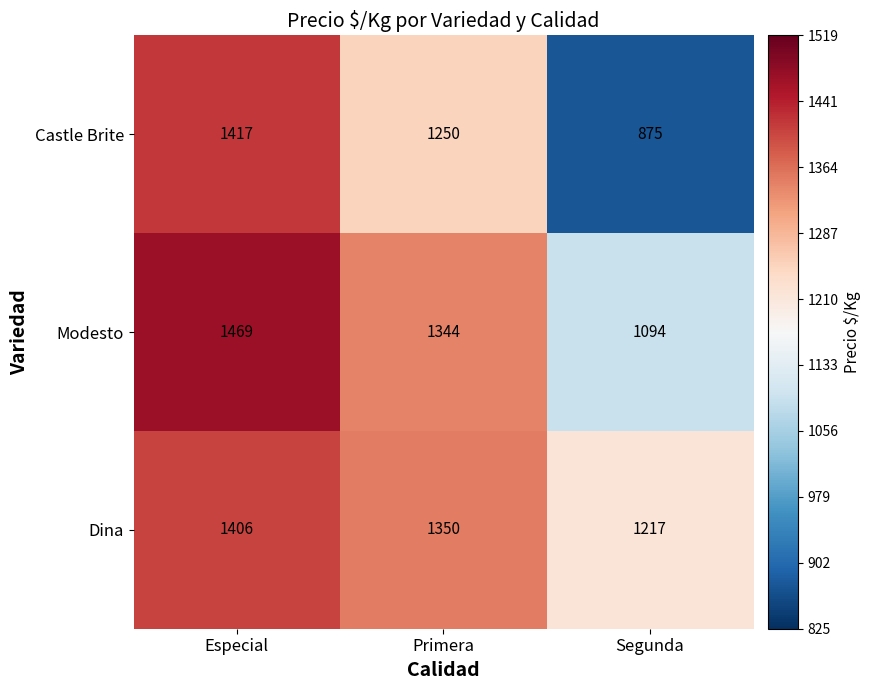

At how many categories does at least one series exceed 1283?

2